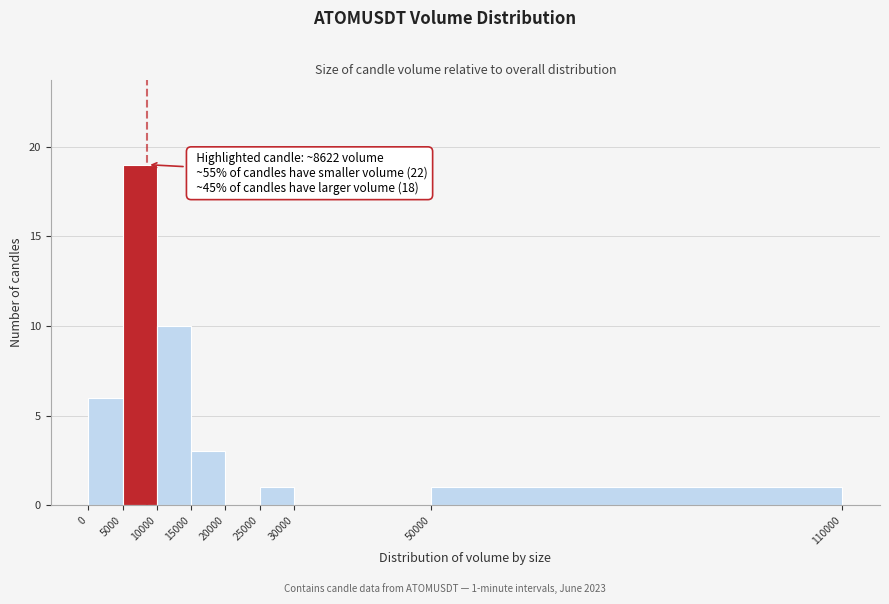

Over which range of the x-axis is the bar tallest?

5000 to 10000